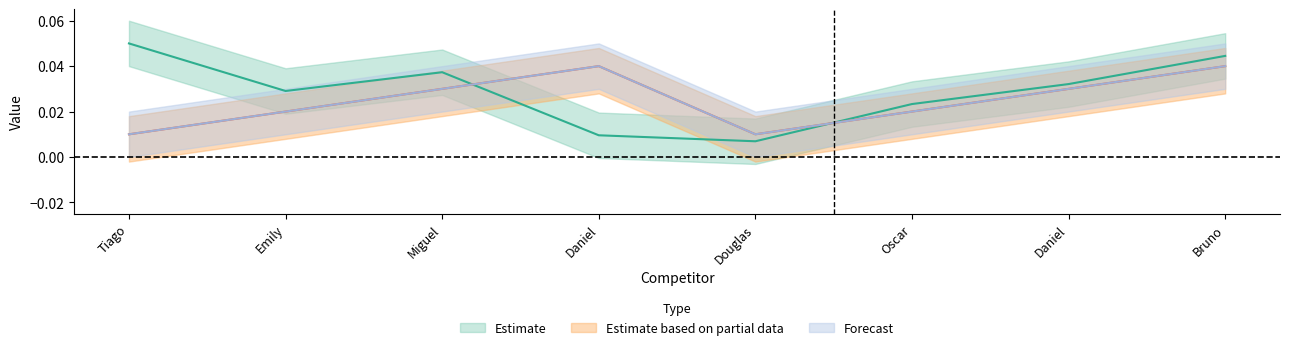

Does the chart display data point markers on the line(s)?

No